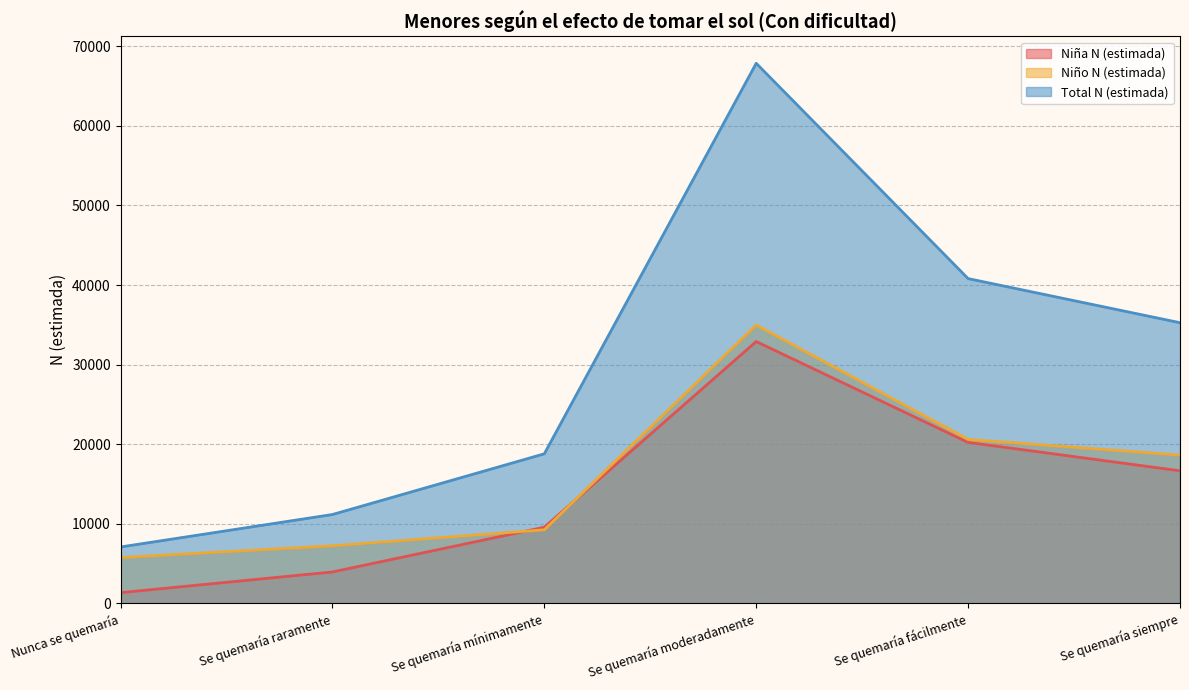

How many lines are shown in the chart?

3